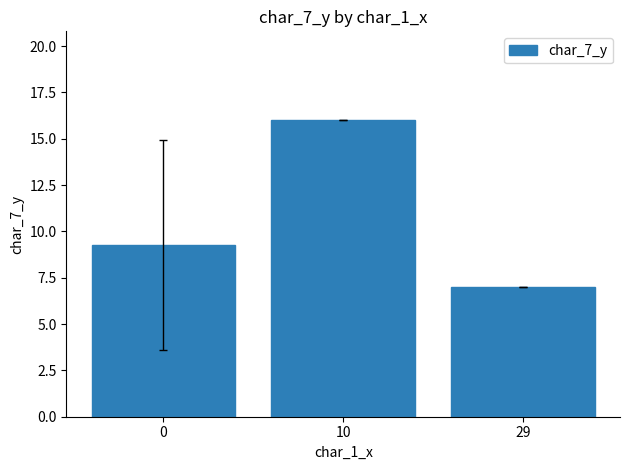

Rank the categories by value from lowest to highest.

29, 0, 10